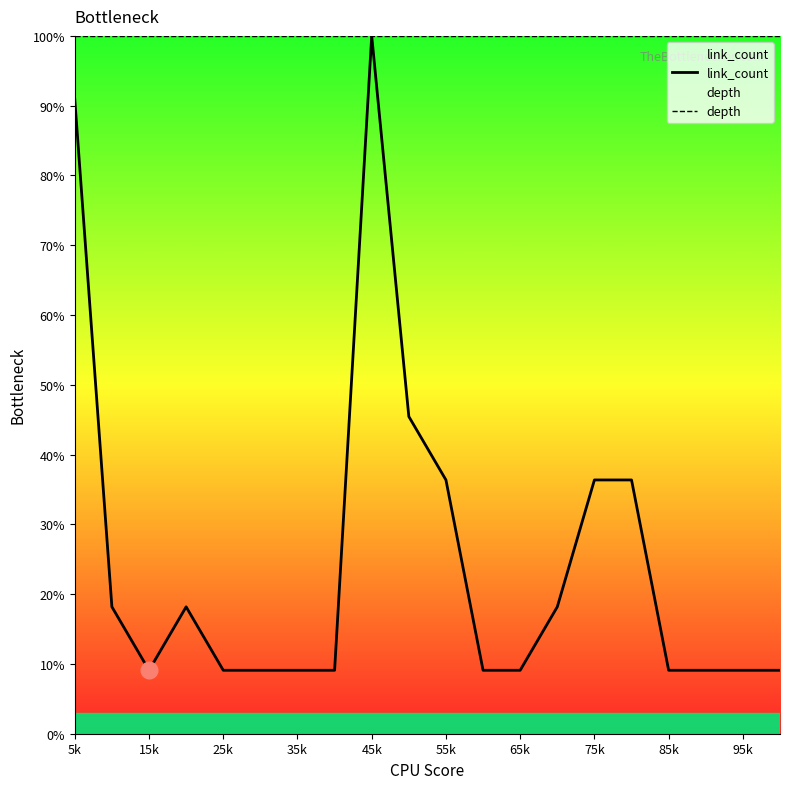

Is the value of link_count at 15k greater than the value of depth at 55k?

No